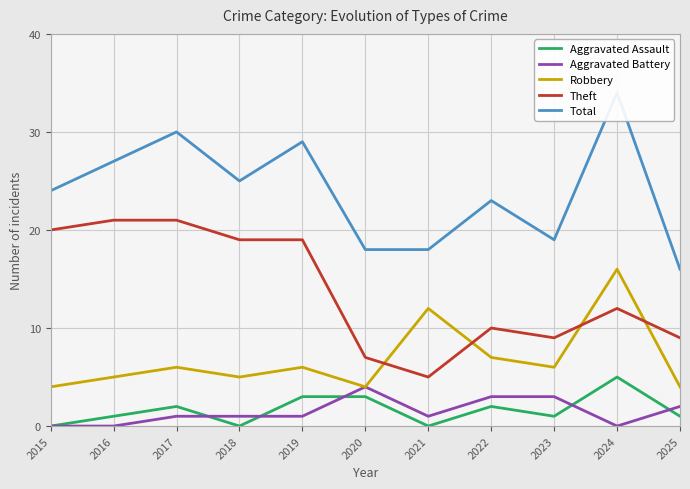

What is the average value of the Theft series?

14